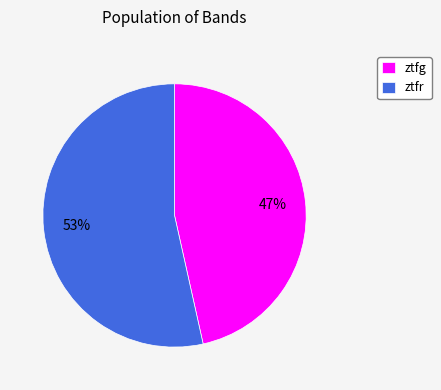

Does ztfg account for over 50% of the chart?

No